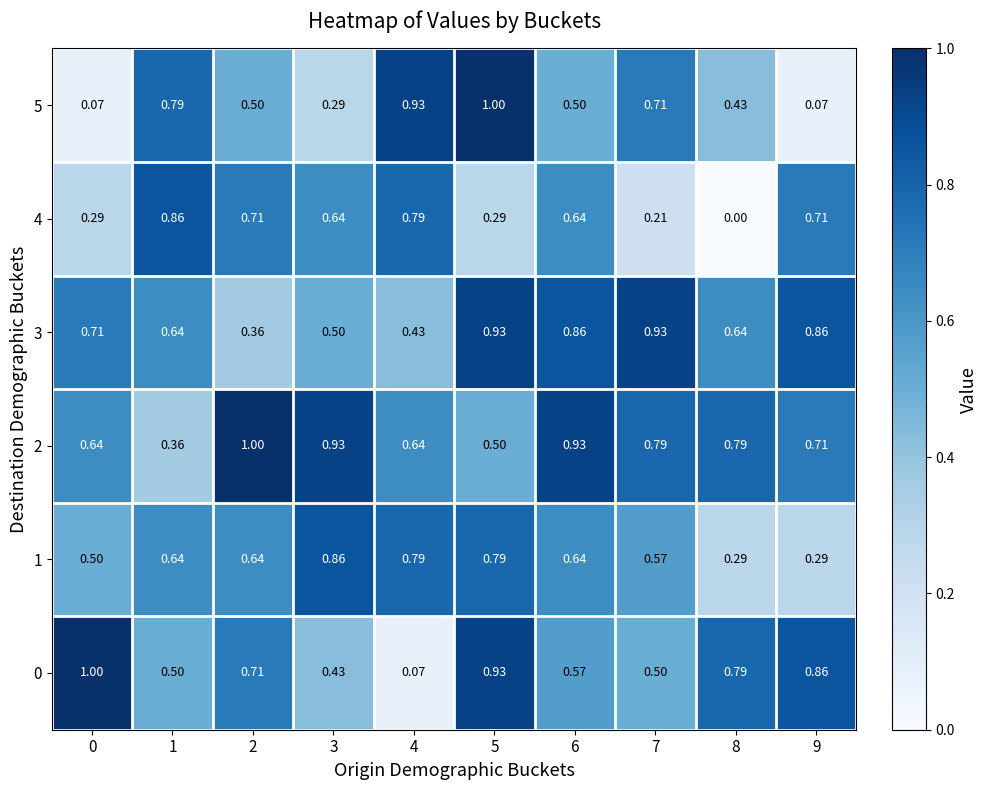

Is the value of 4 at 3 greater than the value of 1 at 3?

No